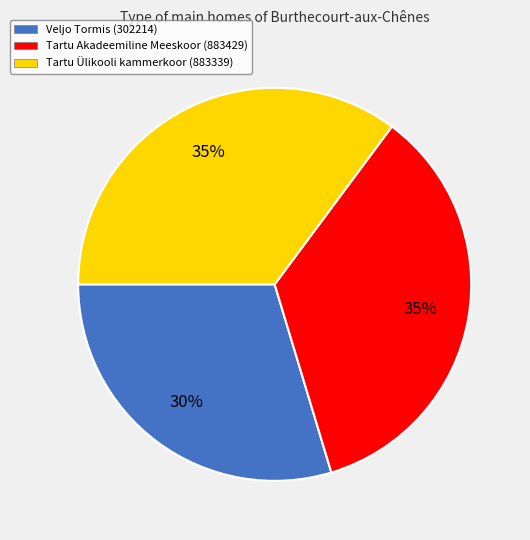

Is there a majority slice in this chart?

No